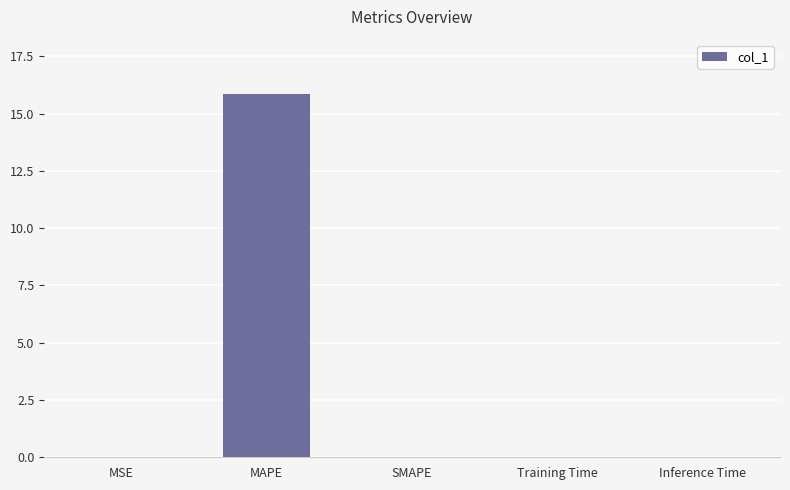

How many data points does each series have?

5